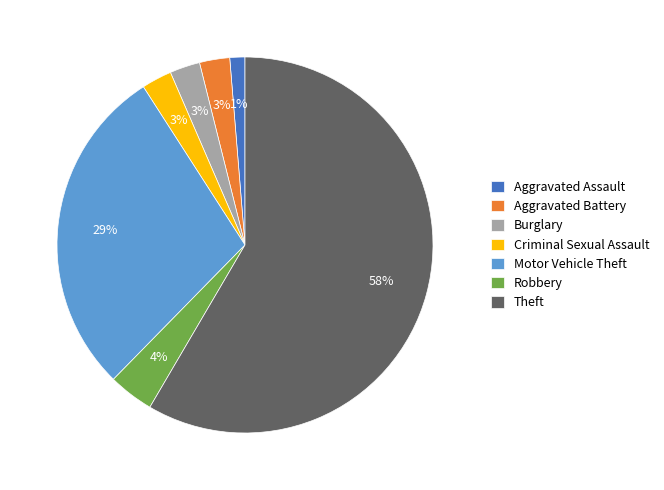

To the nearest percent, what is the average slice percentage?

14%